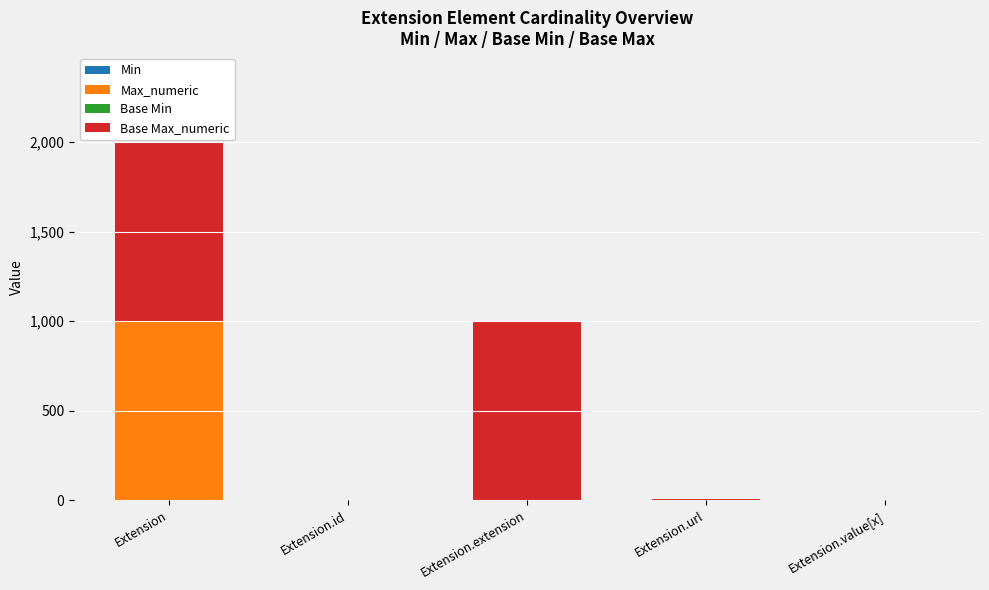

At which category is the sum across all series the highest?

Extension